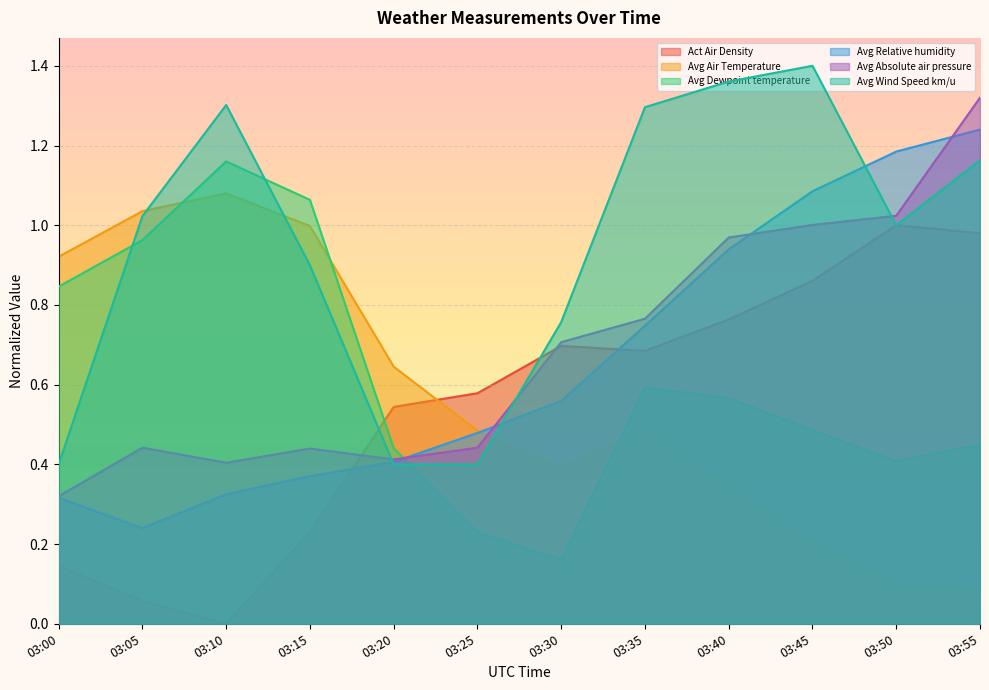

Reading left to right, what are all the values shown in this chart?

Act Air Density: 03:00=0.1	03:05=0.1	03:10=0.0	03:15=0.2	03:20=0.5	03:25=0.6	03:30=0.7	03:35=0.7	03:40=0.8	03:45=0.9	03:50=1.0	03:55=1.0
Avg Air Temperature: 03:00=0.9	03:05=1.0	03:10=1.1	03:15=1.0	03:20=0.6	03:25=0.5	03:30=0.4	03:35=0.5	03:40=0.3	03:45=0.2	03:50=0.1	03:55=0.1
Avg Dewpoint temperature: 03:00=0.8	03:05=1.0	03:10=1.2	03:15=1.1	03:20=0.4	03:25=0.2	03:30=0.2	03:35=0.6	03:40=0.6	03:45=0.5	03:50=0.4	03:55=0.4
Avg Relative humidity: 03:00=0.3	03:05=0.2	03:10=0.3	03:15=0.4	03:20=0.4	03:25=0.5	03:30=0.6	03:35=0.7	03:40=0.9	03:45=1.1	03:50=1.2	03:55=1.2
Avg Absolute air pressure: 03:00=0.3	03:05=0.4	03:10=0.4	03:15=0.4	03:20=0.4	03:25=0.4	03:30=0.7	03:35=0.8	03:40=1.0	03:45=1.0	03:50=1.0	03:55=1.3
Avg Wind Speed km/u: 03:00=0.4	03:05=1.0	03:10=1.3	03:15=0.9	03:20=0.4	03:25=0.4	03:30=0.8	03:35=1.3	03:40=1.4	03:45=1.4	03:50=1.0	03:55=1.2